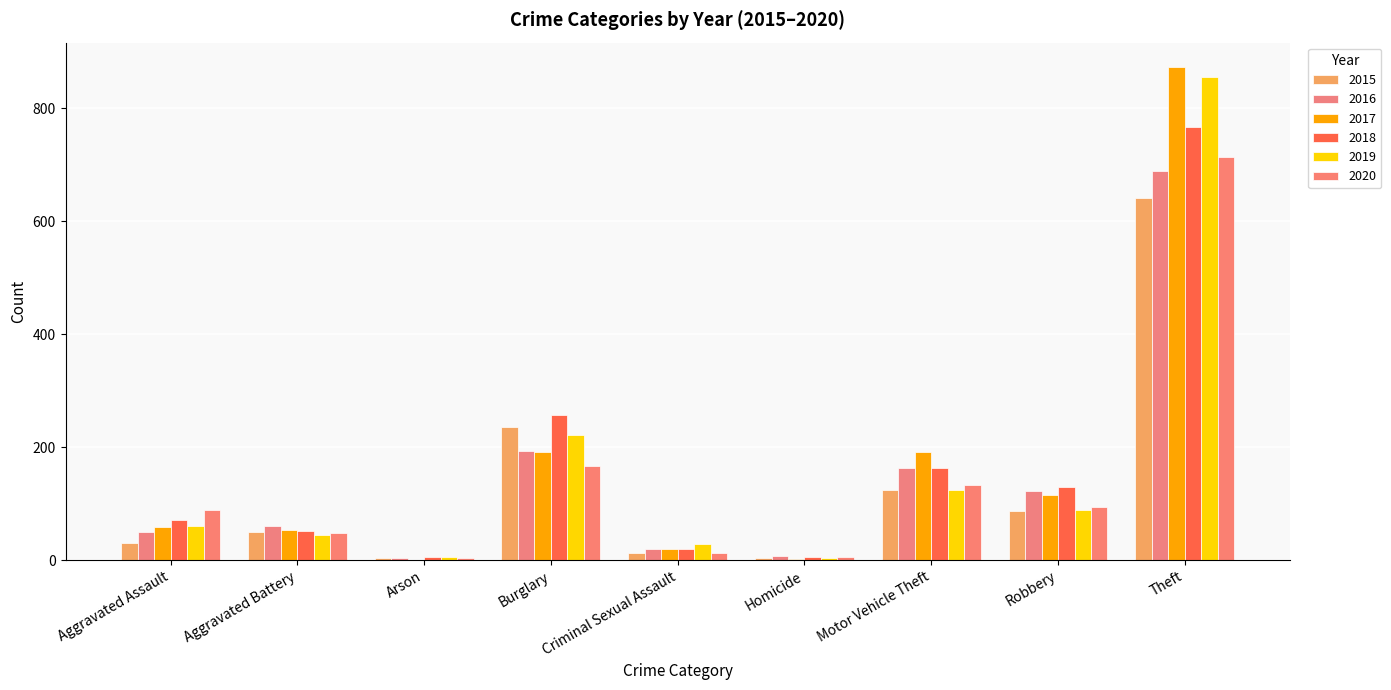

What value does the 2020 series have at Burglary?

167